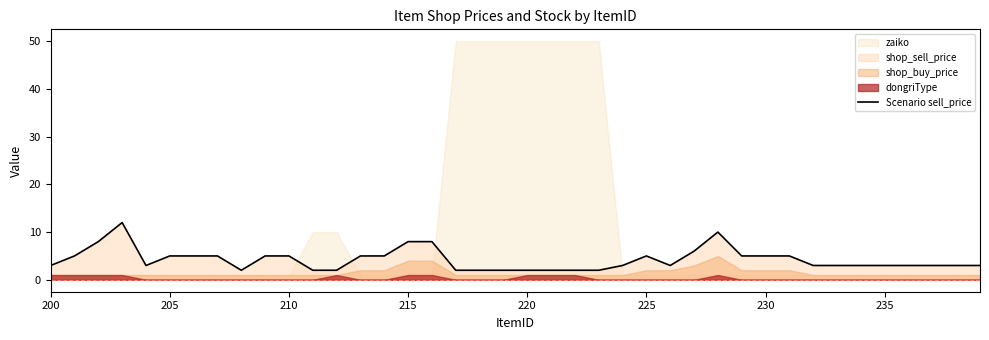

How many lines are shown in the chart?

1